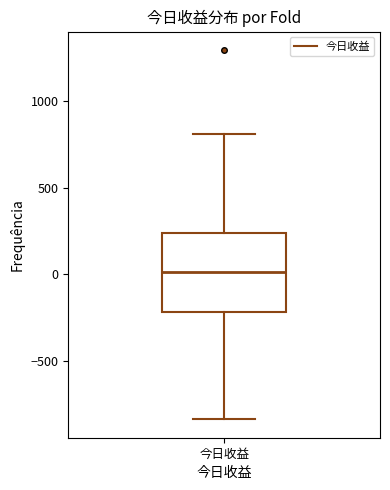

Read this box plot against the y-axis: the position of the median line, the range covered by the box, and the ends of both whiskers. The values are not printed on the chart, so give them approximately, as read against the axis.

median 0, box -200 to 250, whiskers -850 to 800